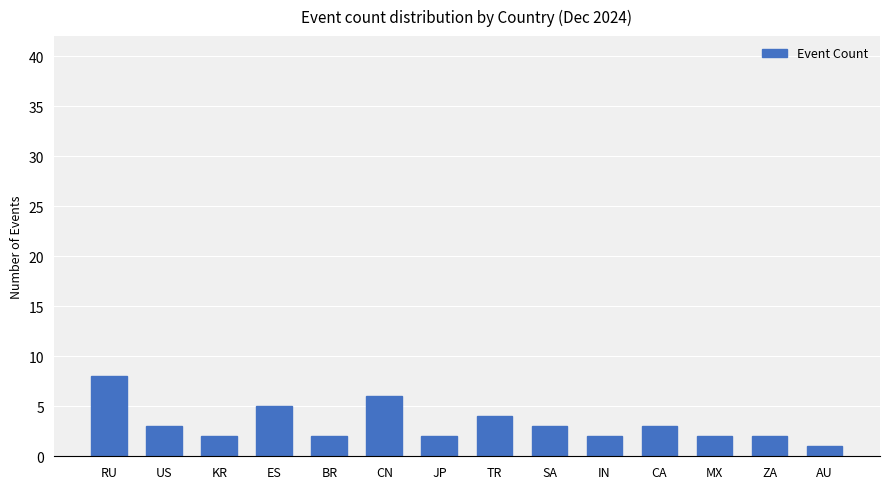

What is the change in value from JP to CA?

+1